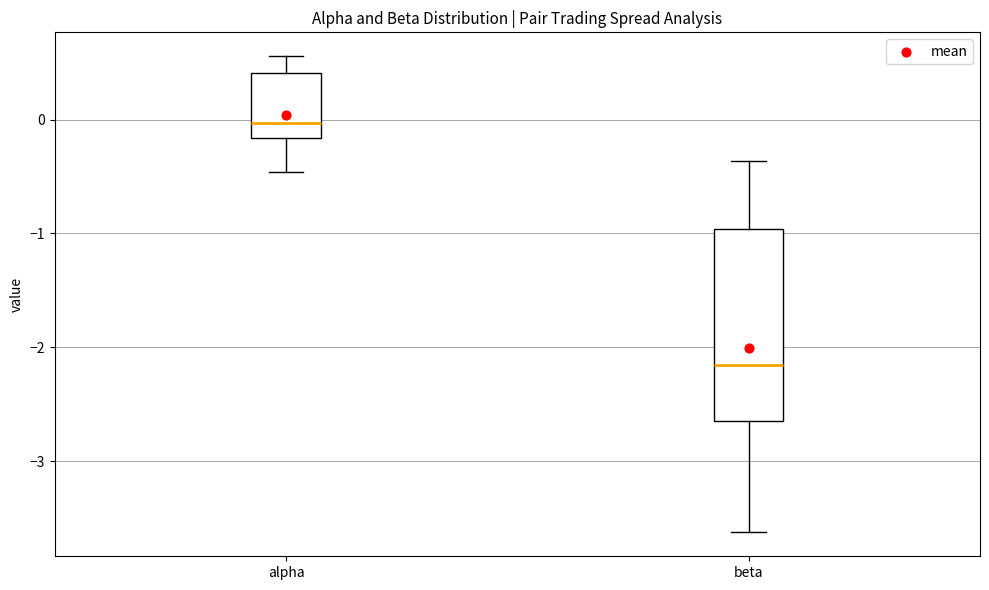

Where is the lower edge of the box for alpha on the y-axis? The values are not printed on the chart, so give them approximately, as read against the axis.

-0.2